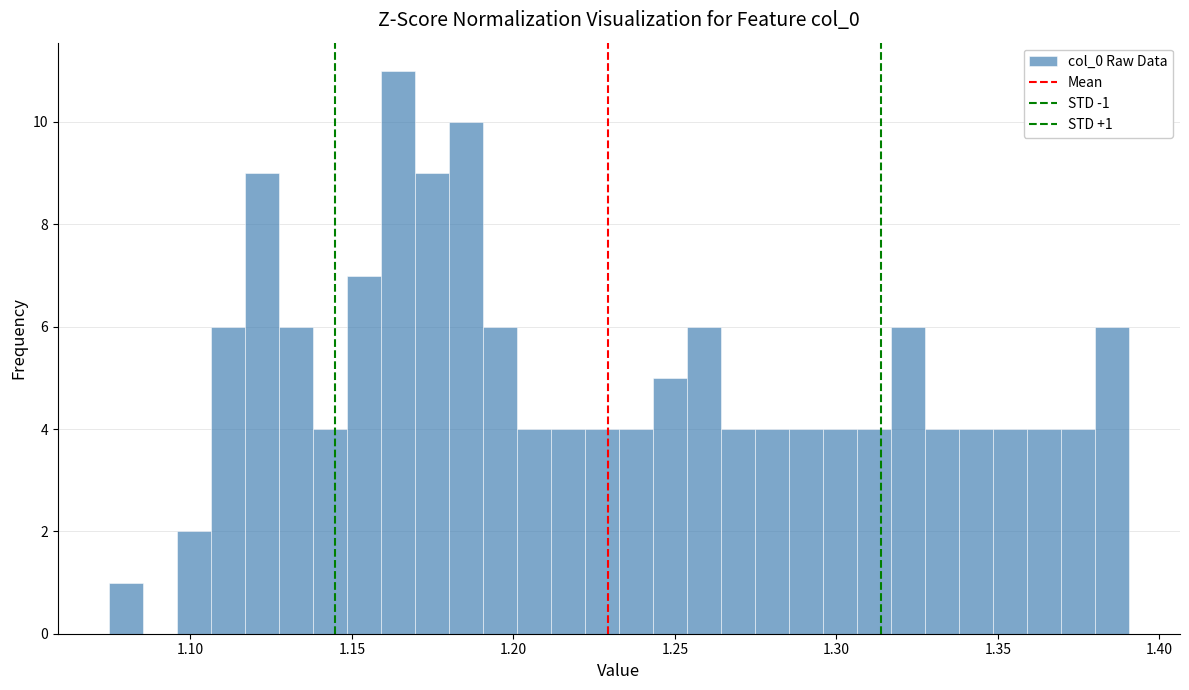

Read against the x-axis, roughly where is the centre of the tallest bar?

1.165